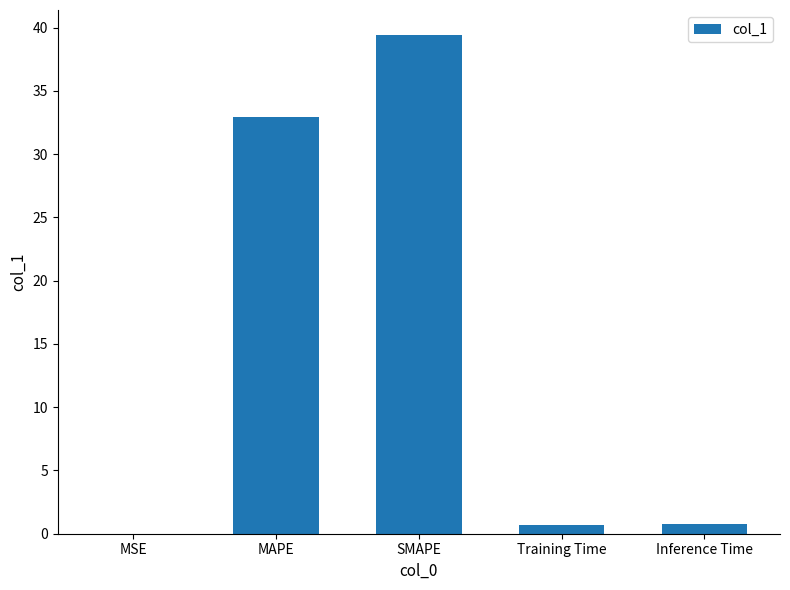

Where is the data nearest to the value 19?

MAPE